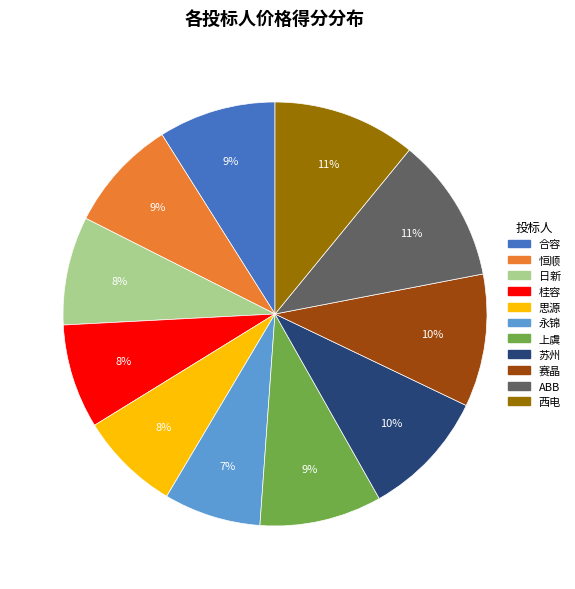

Is it true that 赛晶 is 10% of the pie?

True